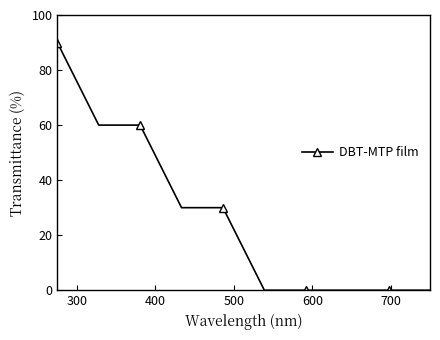

Count the values in the range 0 to 60.

9